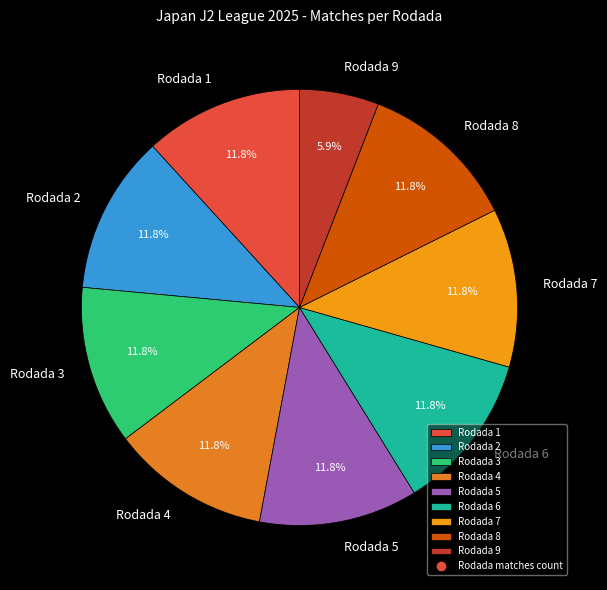

What is the smallest slice in the pie chart?

Rodada 9